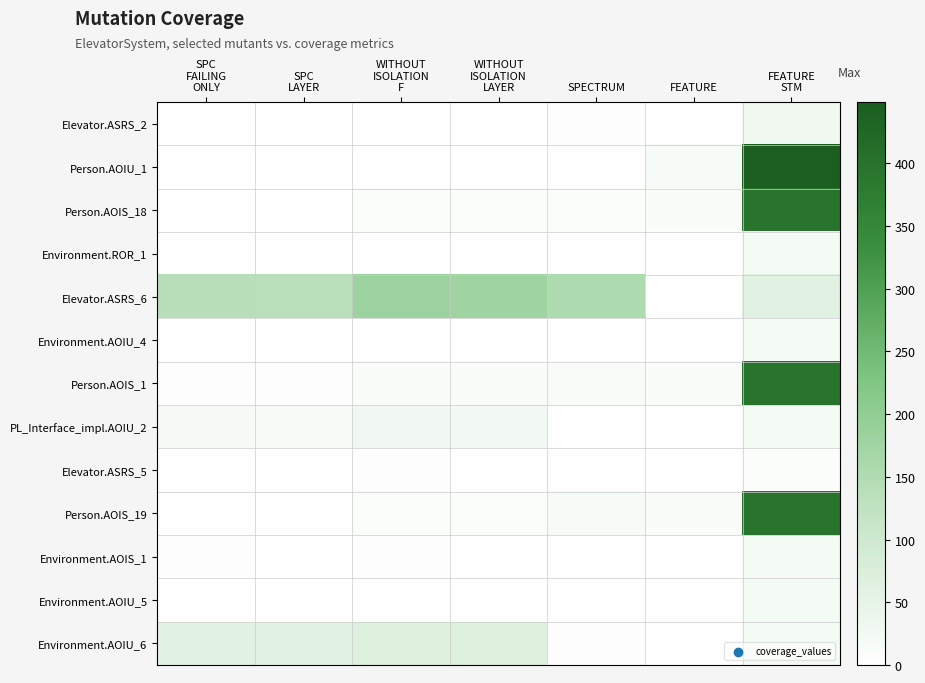

Between SPC LAYER and SPECTRUM, which series saw the biggest shift?

Environment.AOIU_6